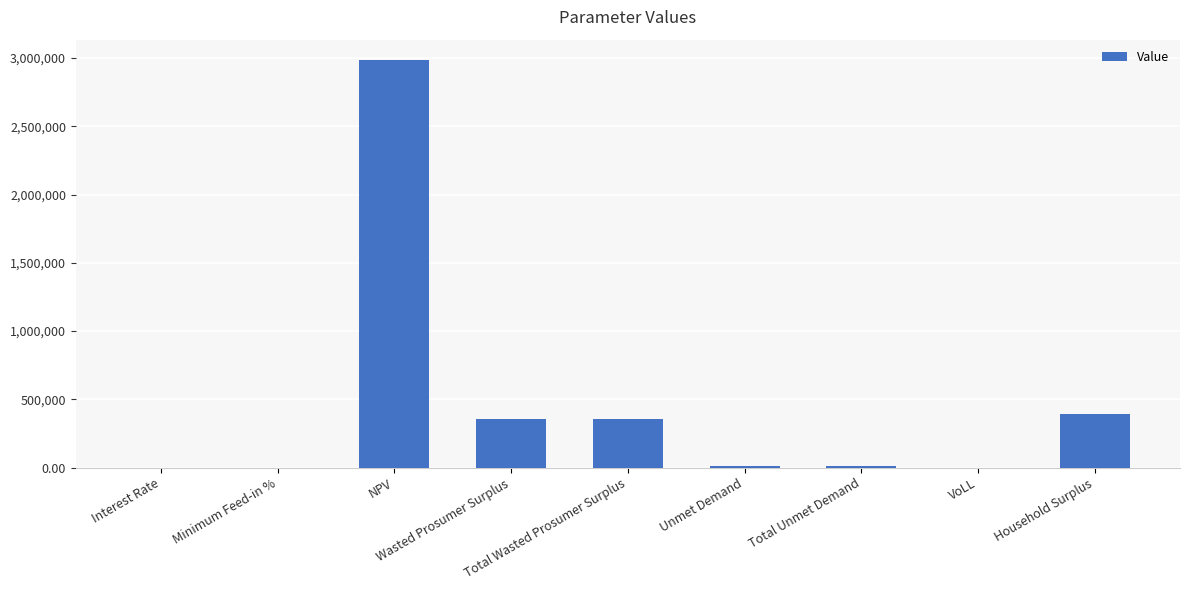

Count the number of data series in this chart.

1